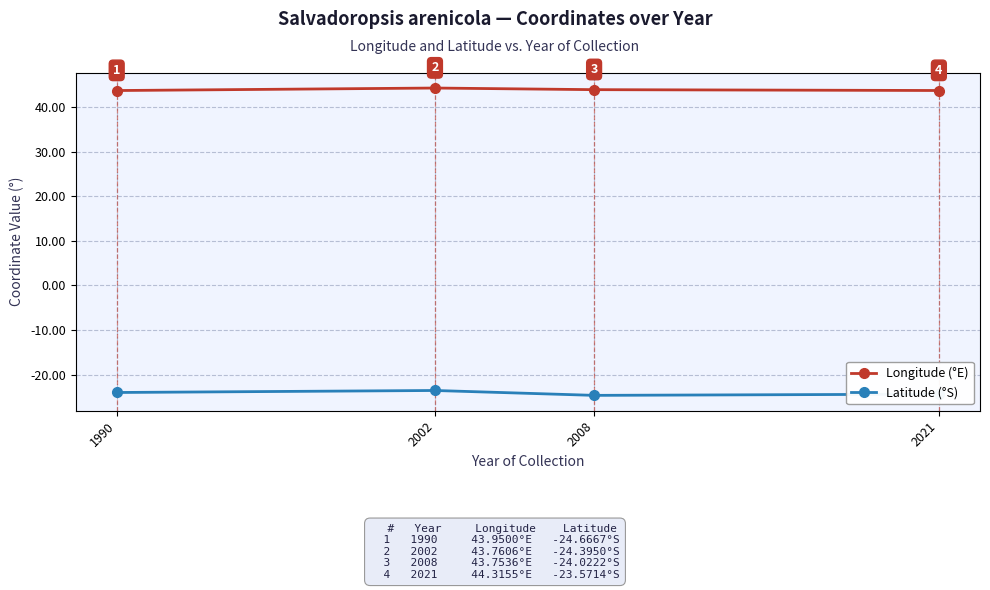

List the series in order of their peak value, highest first.

Longitude (°E), Latitude (°S)